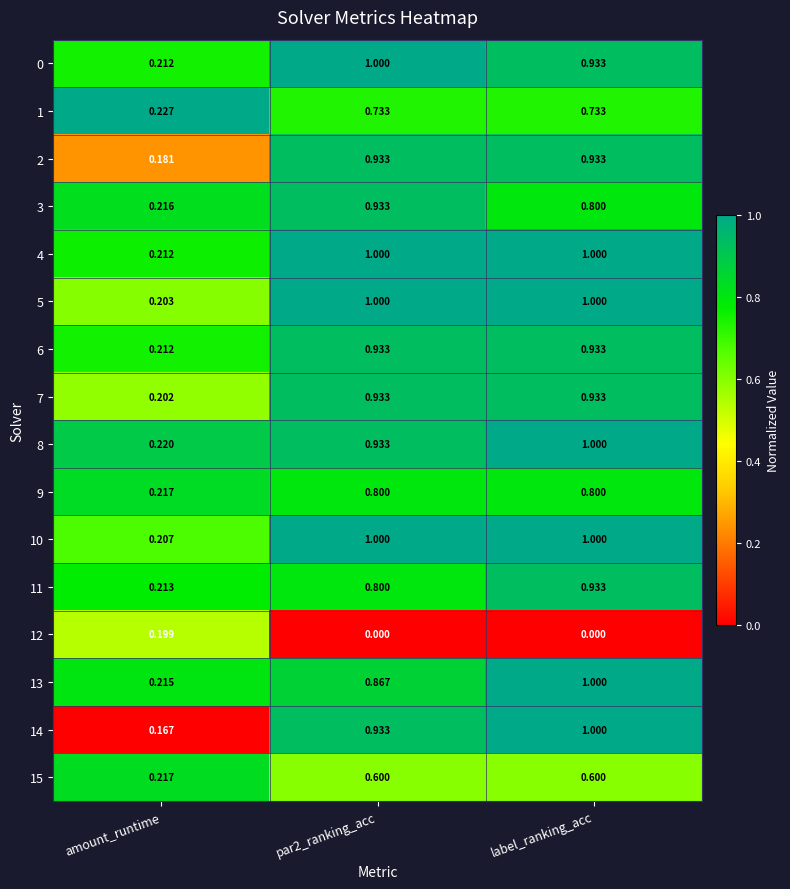

Where is 5 nearest to the value 0?

amount_runtime